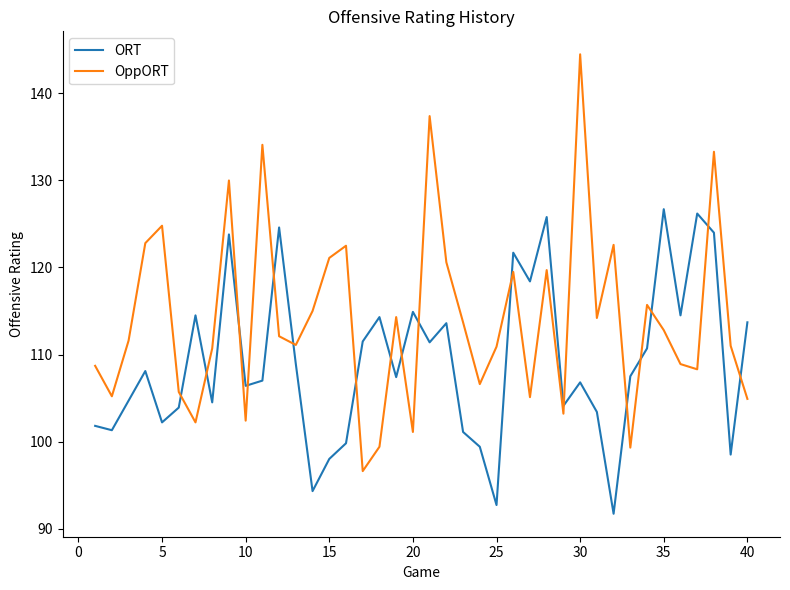

True or false: ORT and OppORT cross at least once.

True